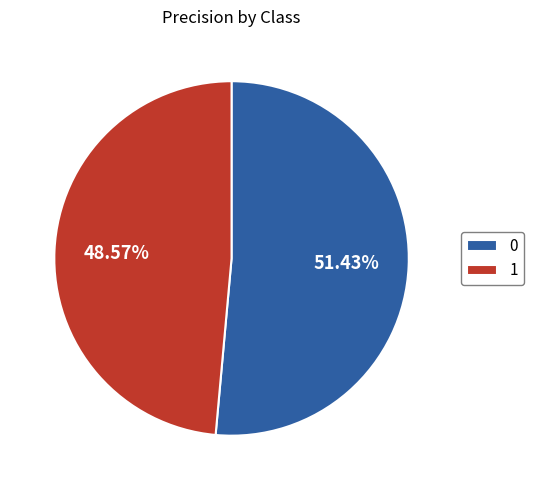

How many segments does this pie chart have?

2